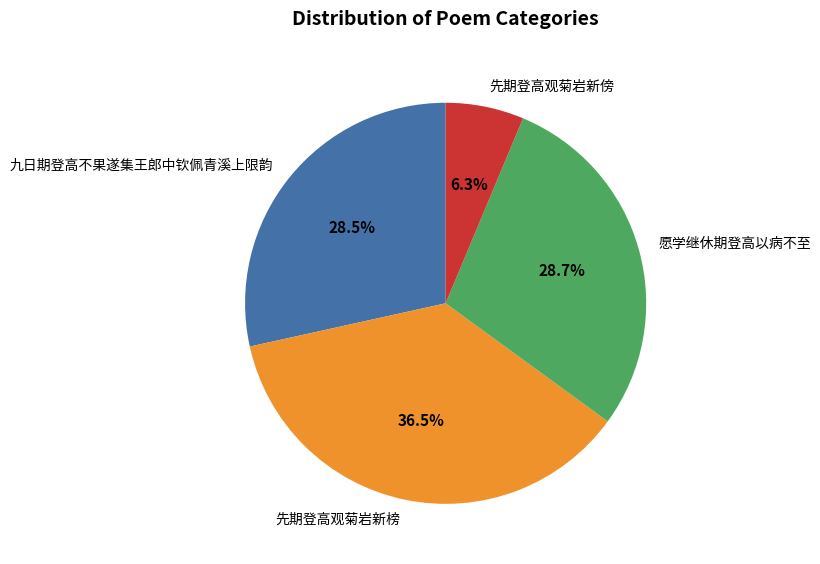

Is there a majority slice in this chart?

No